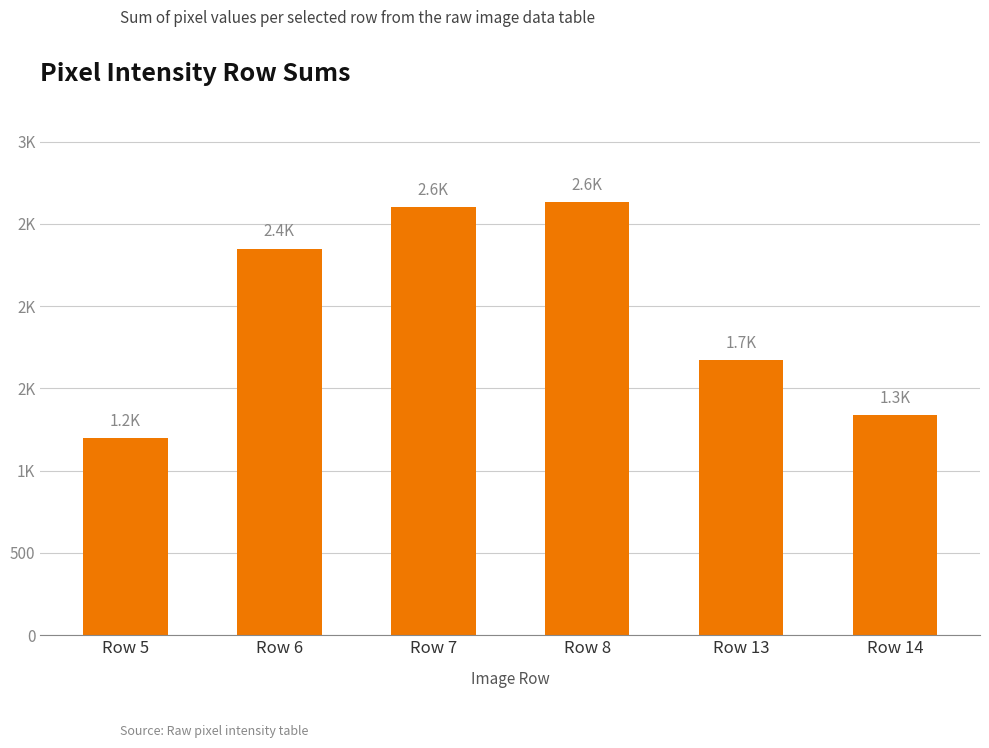

Are the bars horizontal?

No